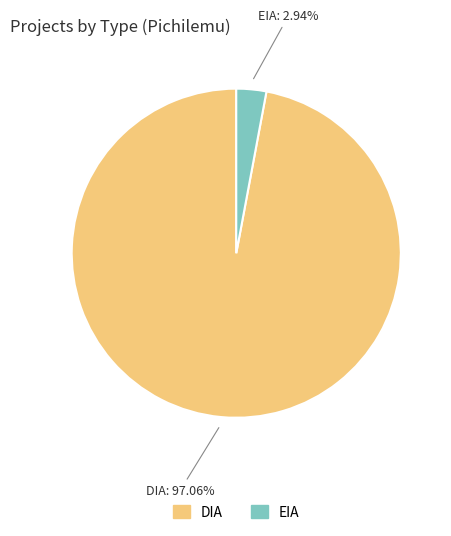

How many slices are in this pie chart?

2